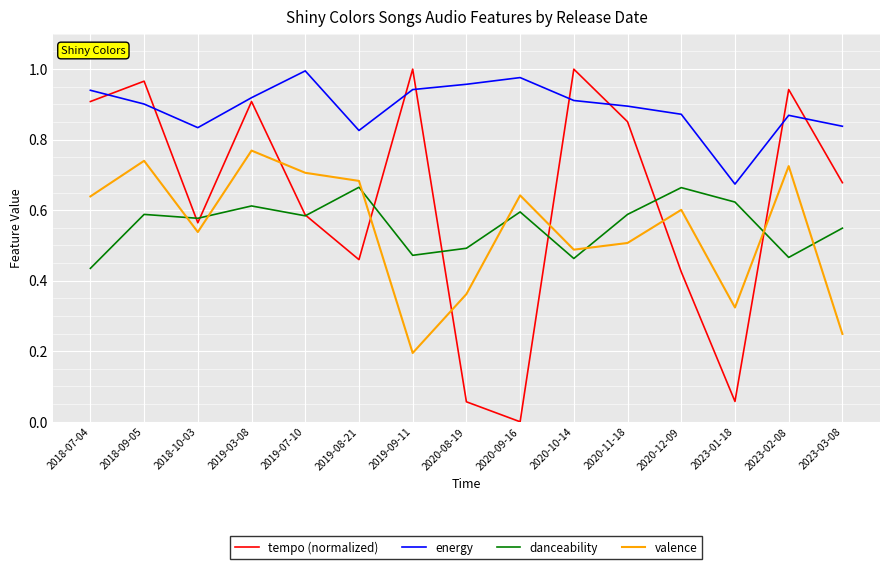

True or false: valence and energy intersect in this chart.

False